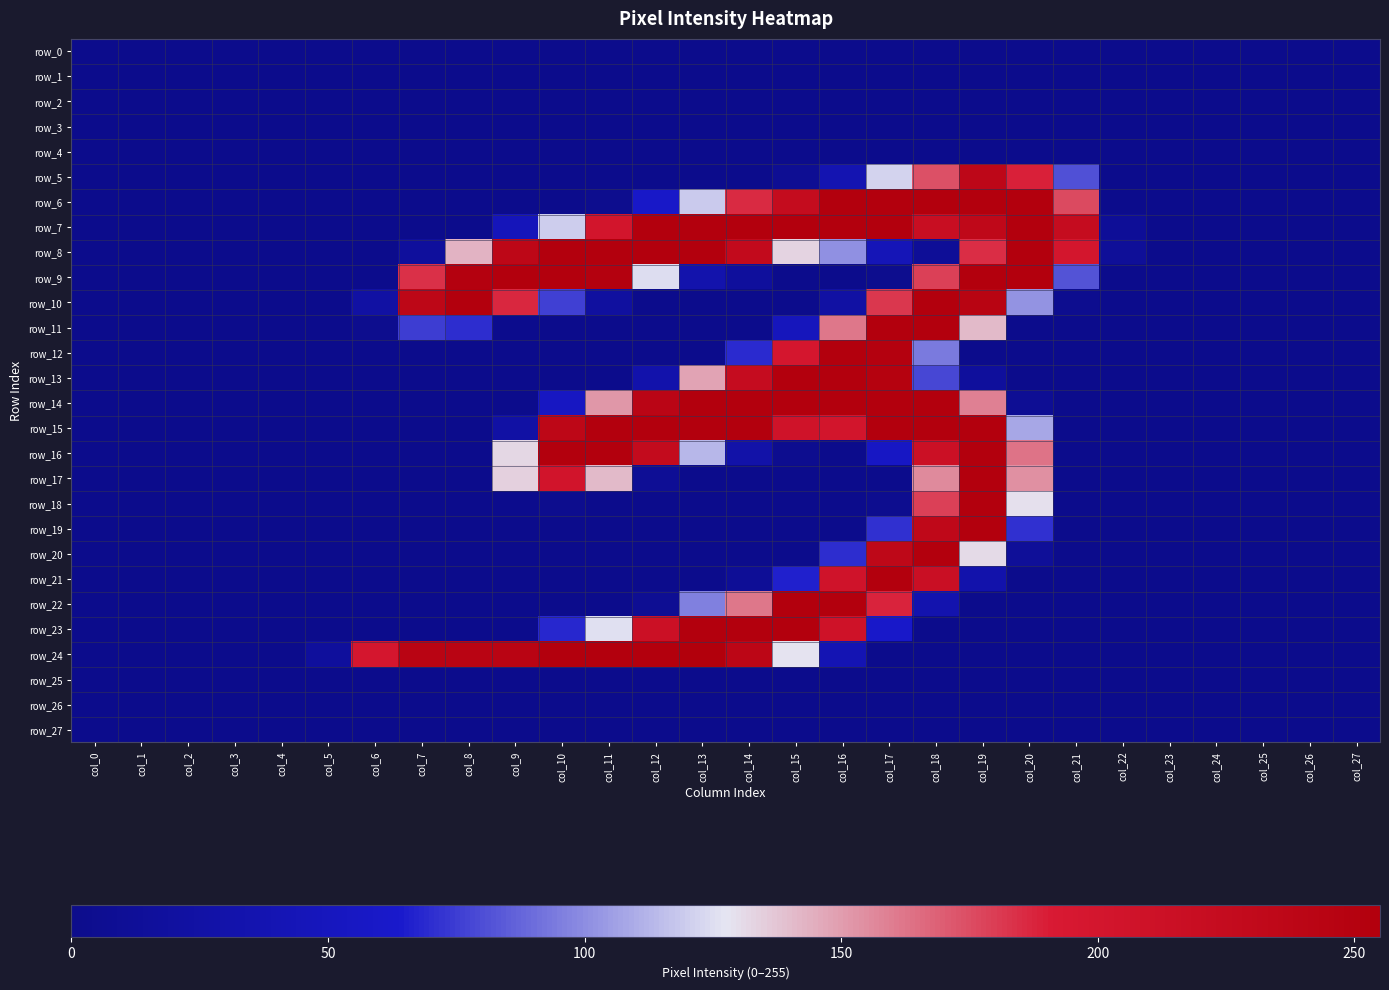

Which series has the largest total across all categories?

row_7